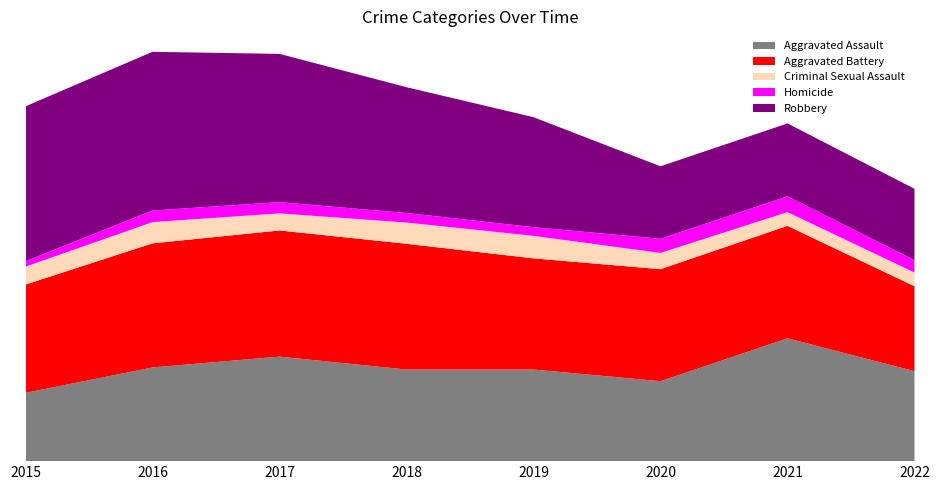

Reading left to right, list all the values displayed in this chart.

Aggravated Assault: 164	225	251	220	220	192	295	216
Aggravated Battery: 260	298	303	302	267	269	270	204
Criminal Sexual Assault: 43	51	41	51	54	39	33	33
Homicide: 13	28	27	23	21	34	38	30
Robbery: 372	381	356	302	264	174	175	171